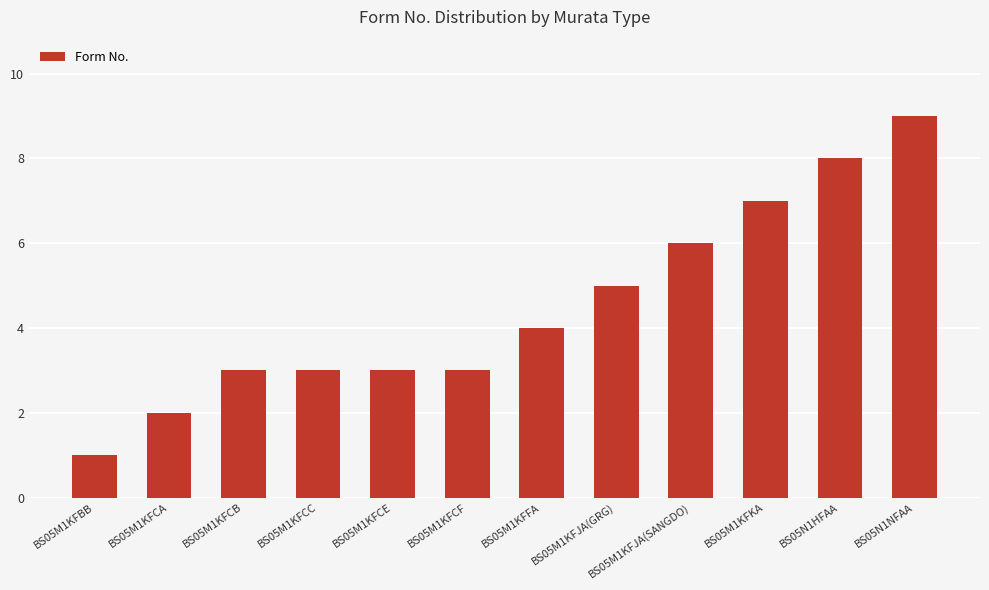

What is the maximum value shown in the chart?

9